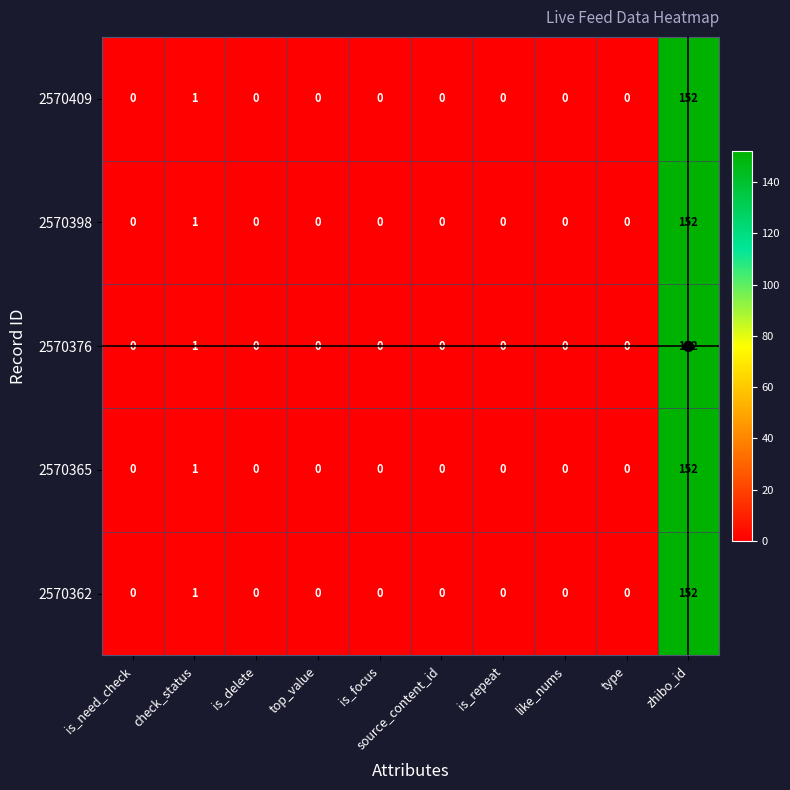

What is the difference between the maximum and second lowest values in the 2570362 series?

152